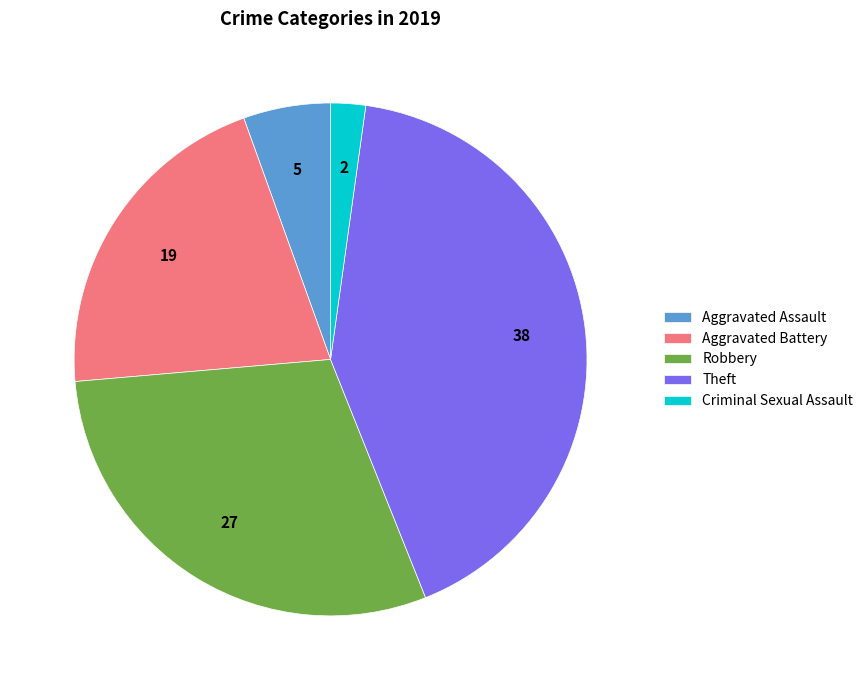

The Robbery slice represents 41% of the pie. True or false?

False